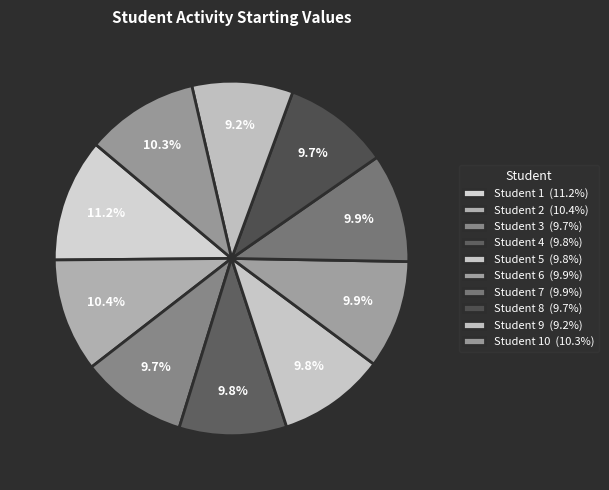

How many segments does this pie chart have?

10